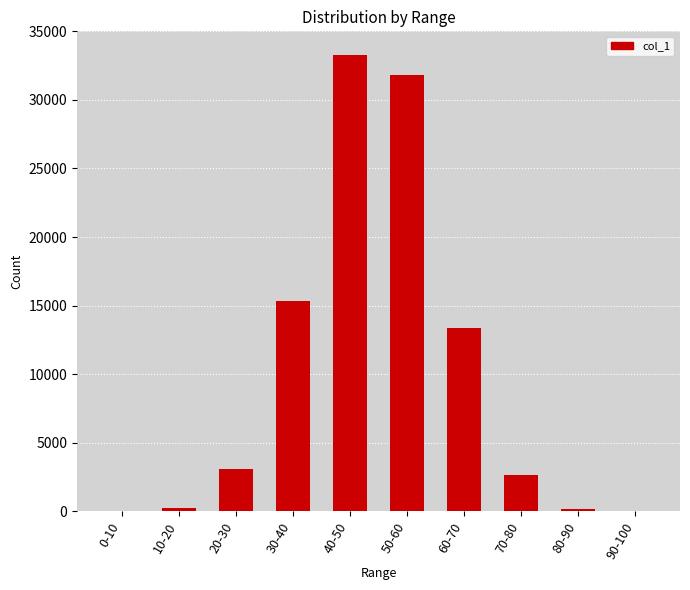

The value at 60-70 is 8980. True or false?

False